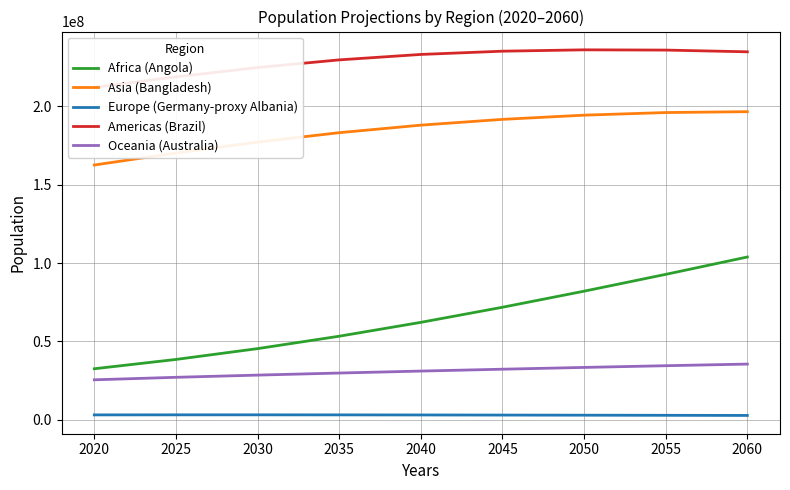

How many values in the Africa (Angola) series are below 62132777?

4